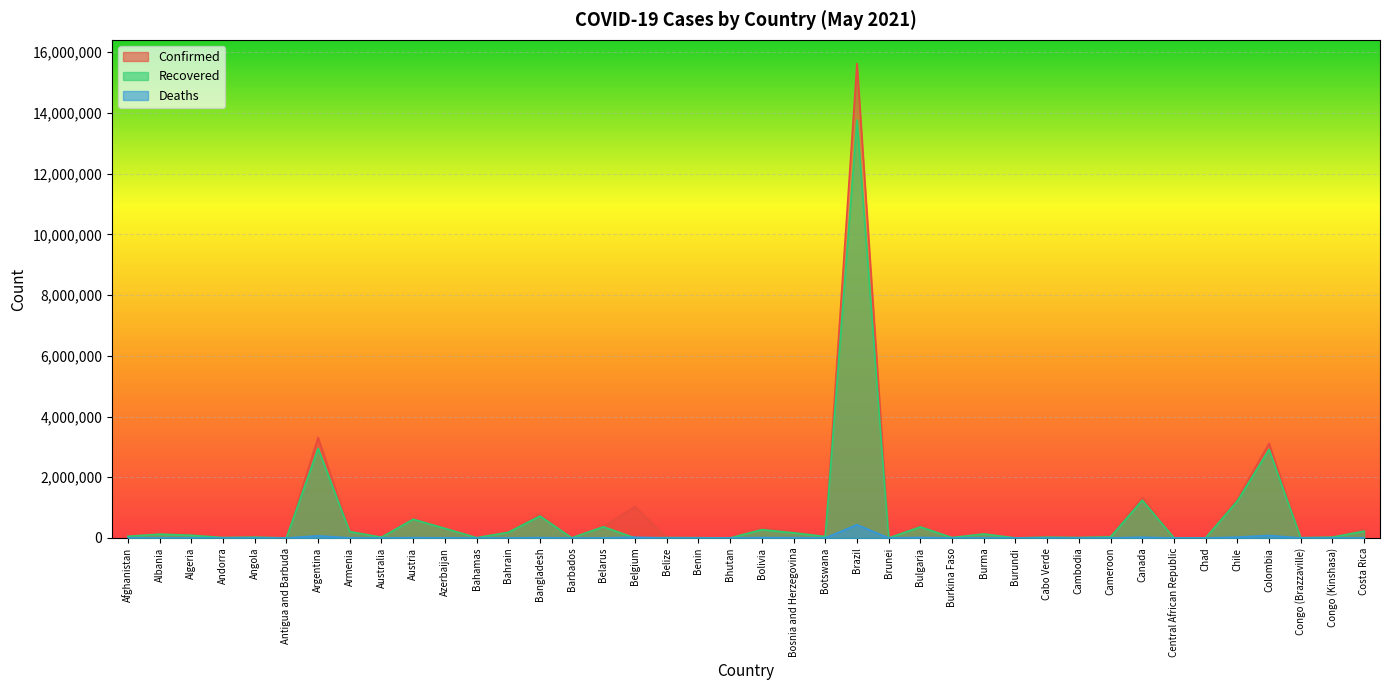

At which label does Recovered first exceed 46640?

Afghanistan